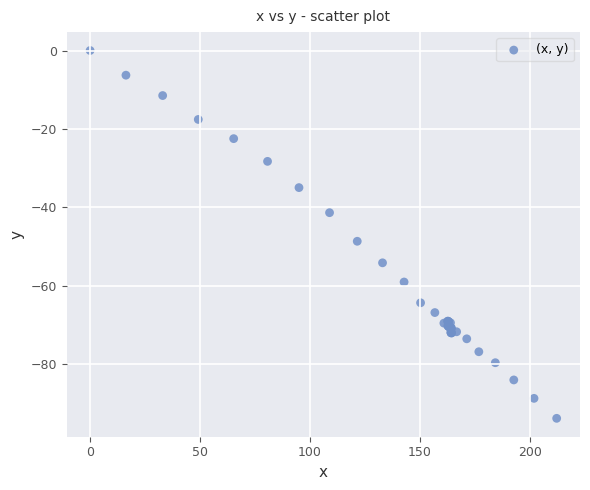

What Y value in the scatter plot is closest to -46?

-48.7